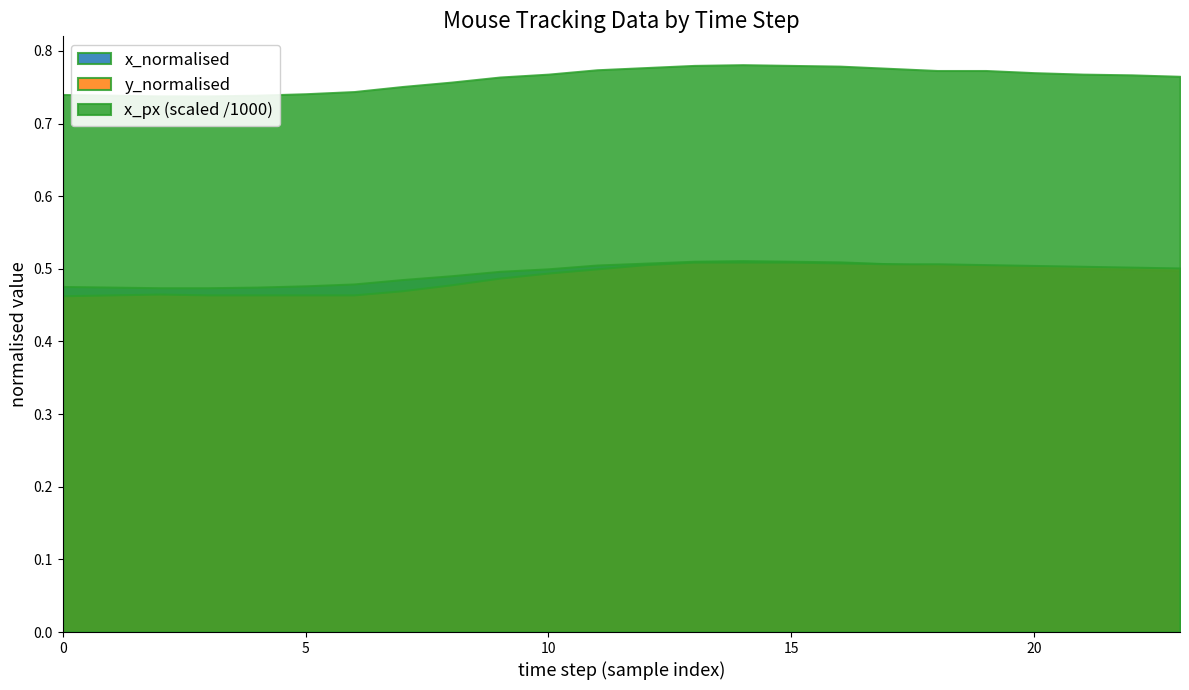

The value of y_normalised at 4 is 0.2. True or false?

False